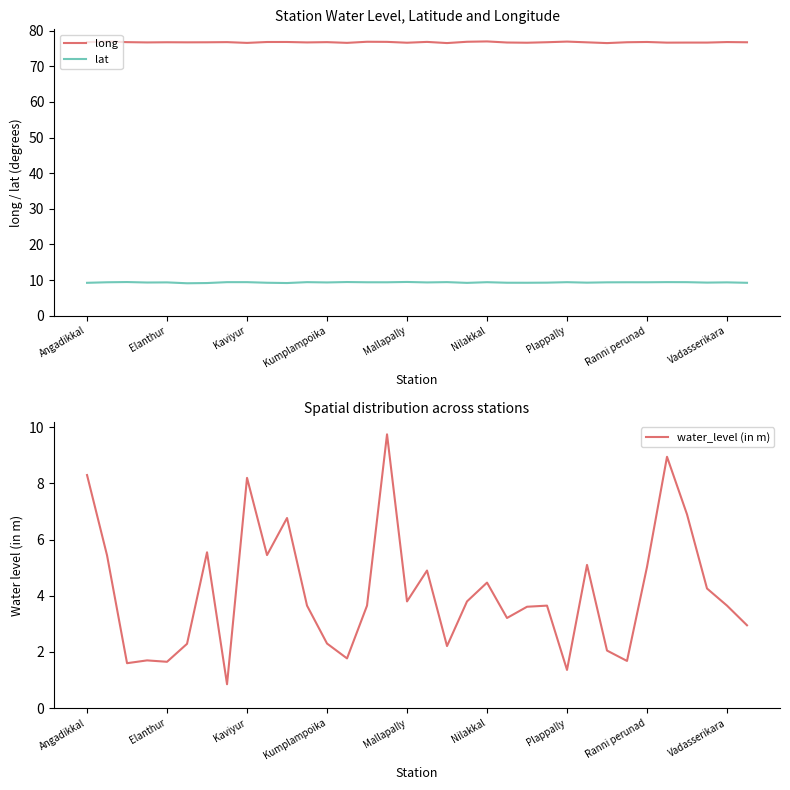

Rank the series by their maximum value, from lowest to highest.

lat, water_level (in m), long